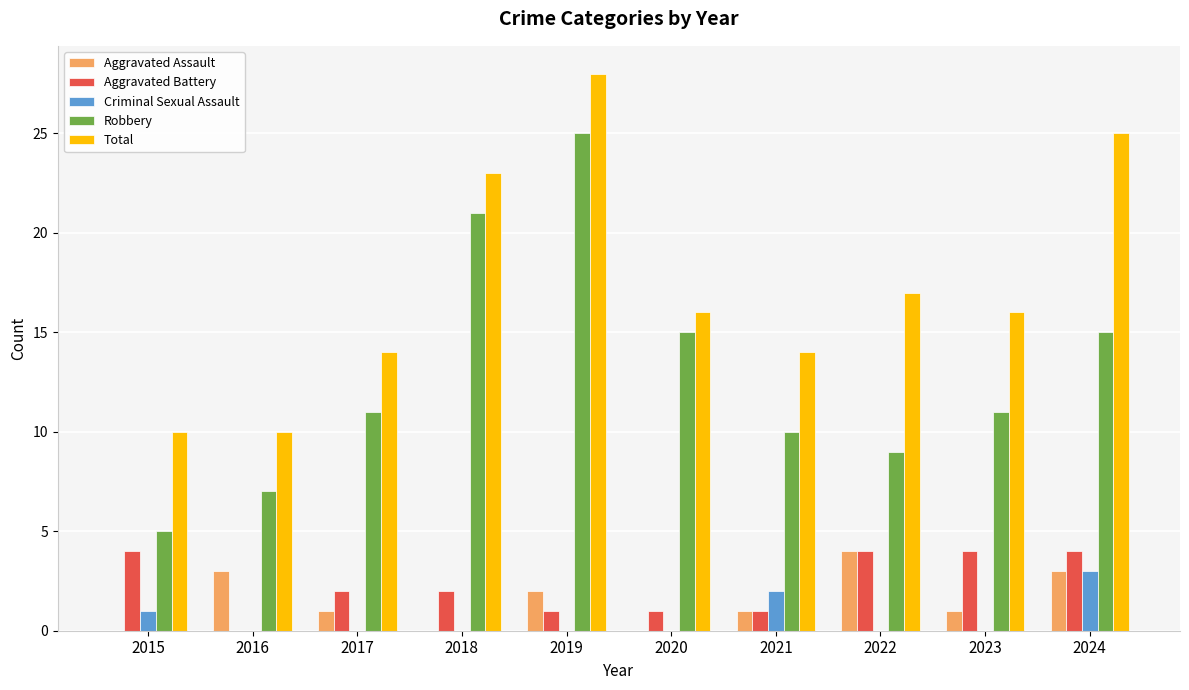

The value of Total at 2017 is 14. True or false?

True